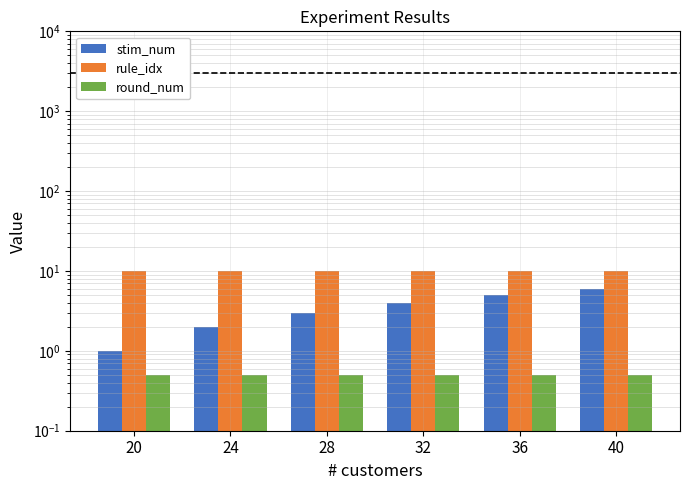

Reading right to left, what are all the values shown in this chart?

stim_num: 40=6.0	36=5.0	32=4.0	28=3.0	24=2.0	20=1.0
rule_idx: 40=10.0	36=10.0	32=10.0	28=10.0	24=10.0	20=10.0
round_num: 40=0.5	36=0.5	32=0.5	28=0.5	24=0.5	20=0.5